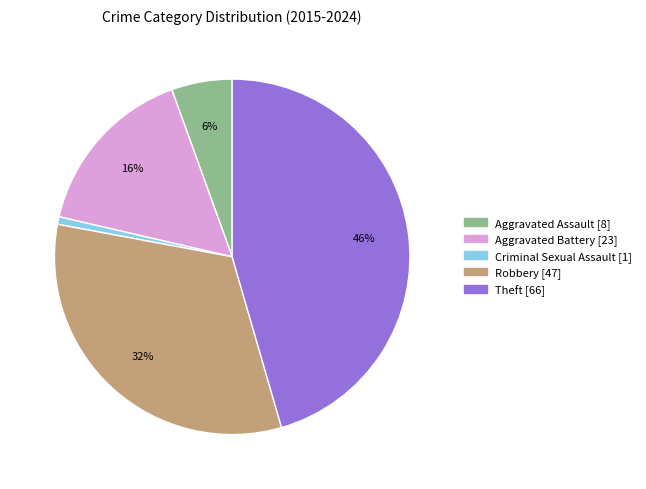

Between Aggravated Battery and Theft, which is larger?

Theft